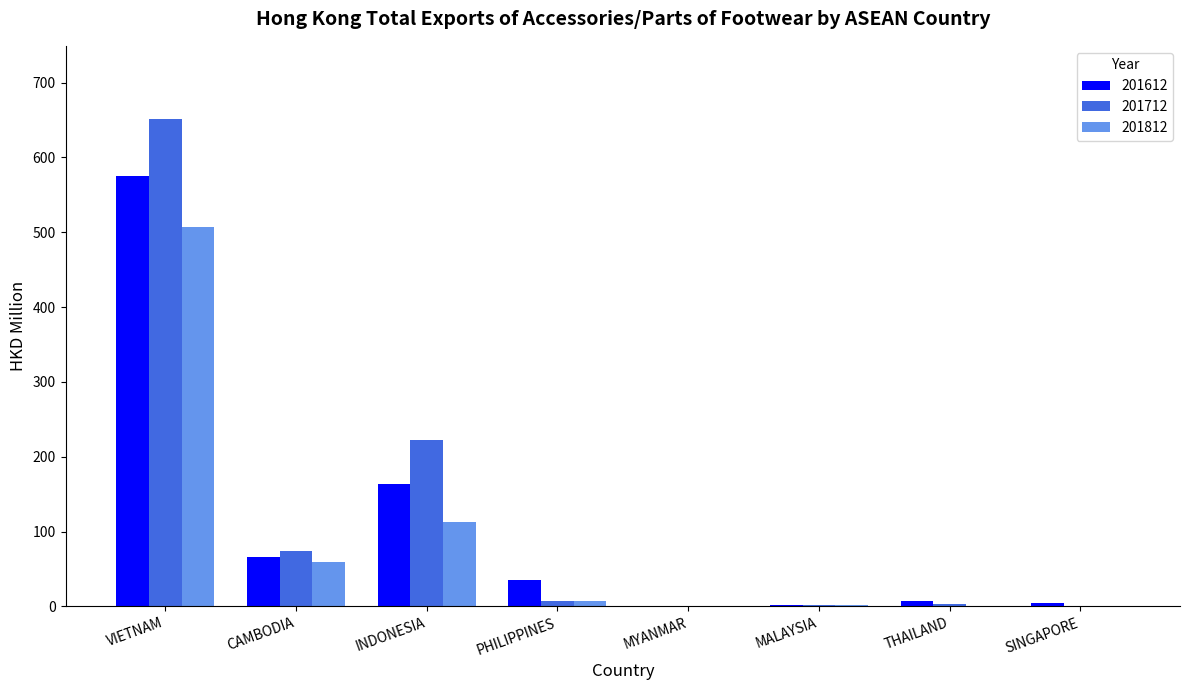

What is the highest value of the 201612 series?

575.3